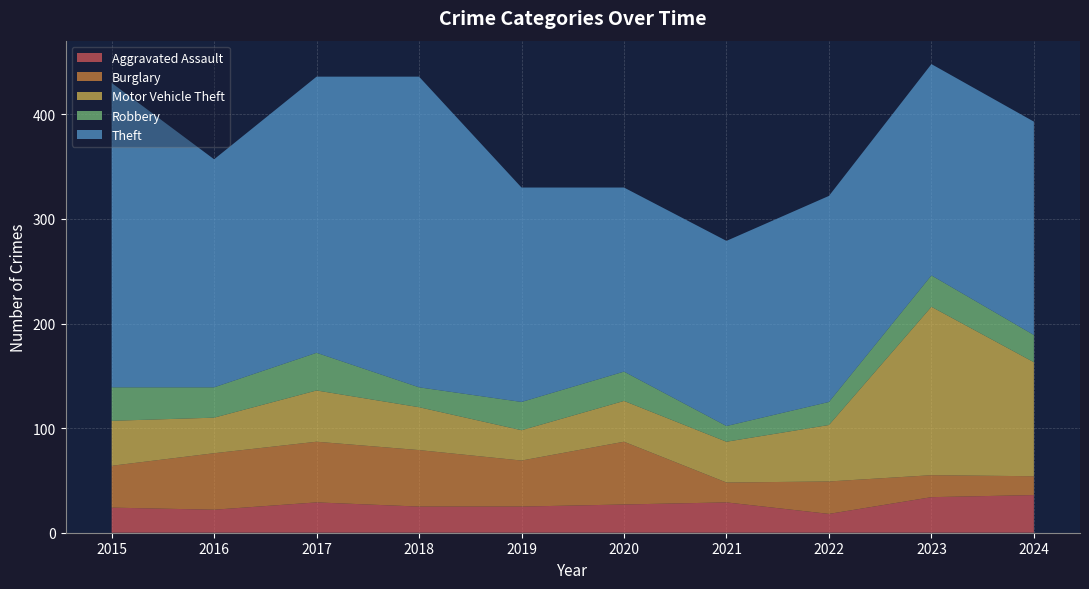

Reading right to left, transcribe all the data shown in this chart.

Aggravated Assault: 2024=36	2023=34	2022=18	2021=29	2020=27	2019=25	2018=25	2017=29	2016=22	2015=24
Burglary: 2024=18	2023=21	2022=31	2021=19	2020=60	2019=44	2018=54	2017=58	2016=54	2015=40
Motor Vehicle Theft: 2024=109	2023=161	2022=54	2021=39	2020=39	2019=29	2018=41	2017=49	2016=34	2015=43
Robbery: 2024=26	2023=30	2022=22	2021=15	2020=28	2019=27	2018=19	2017=36	2016=29	2015=32
Theft: 2024=204	2023=202	2022=197	2021=177	2020=176	2019=205	2018=297	2017=264	2016=218	2015=291